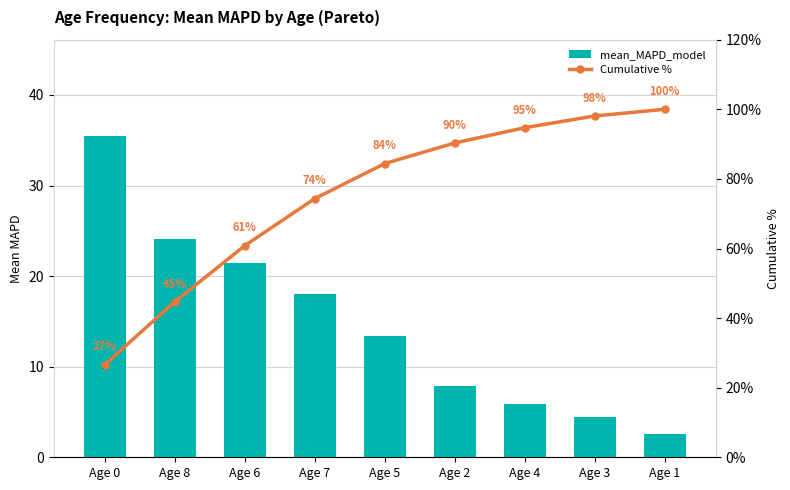

The value of Cumulative % at Age 0 is 6.1. True or false?

False